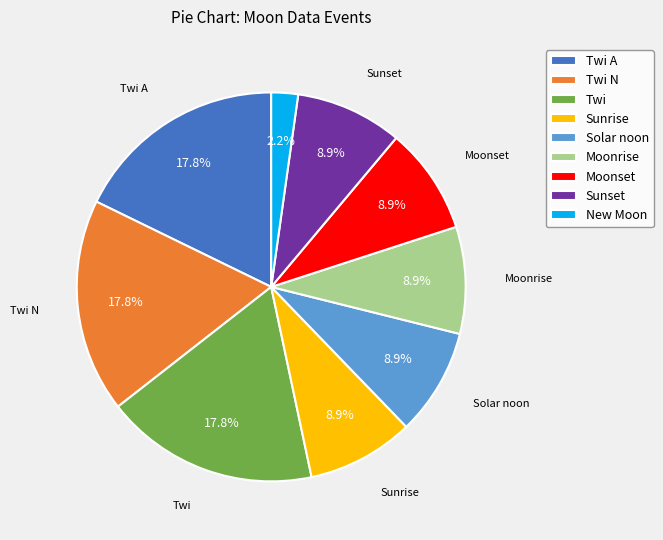

Does any single category account for the majority?

No